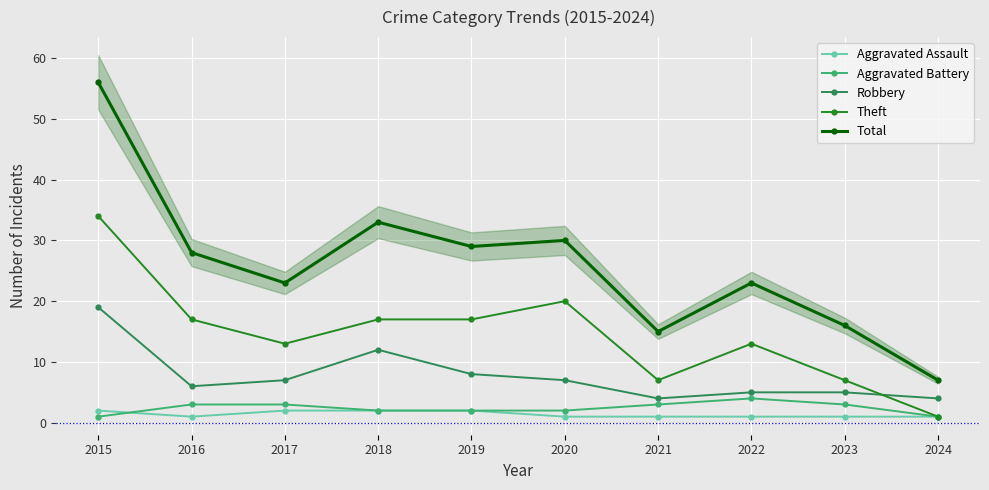

How many data points in Aggravated Assault are above 1?

4